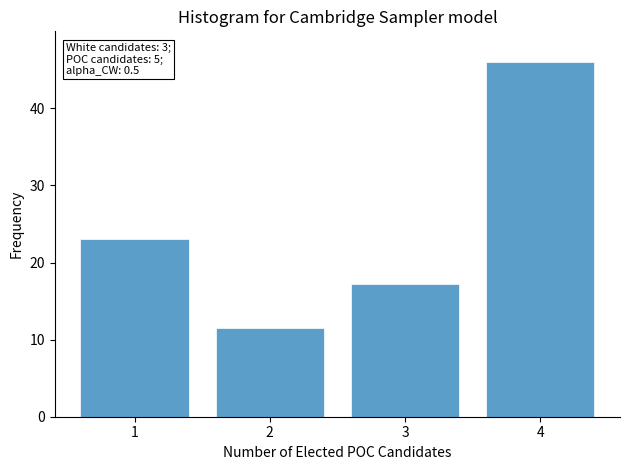

What is the value of the 4th bar from the left?

46.0